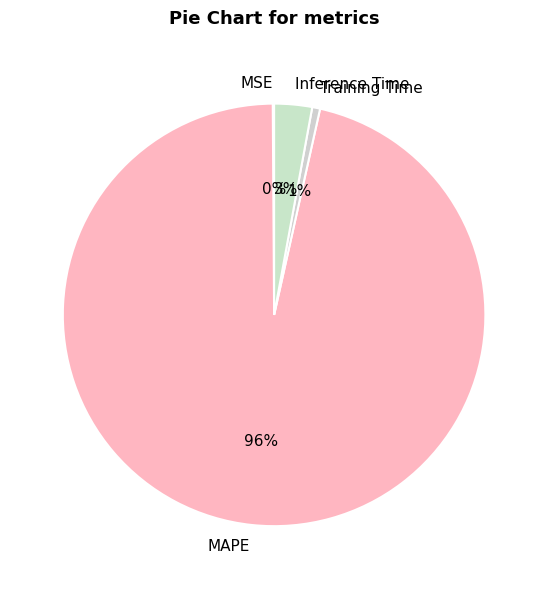

Combined, do Inference Time and MAPE account for over 50%?

Yes